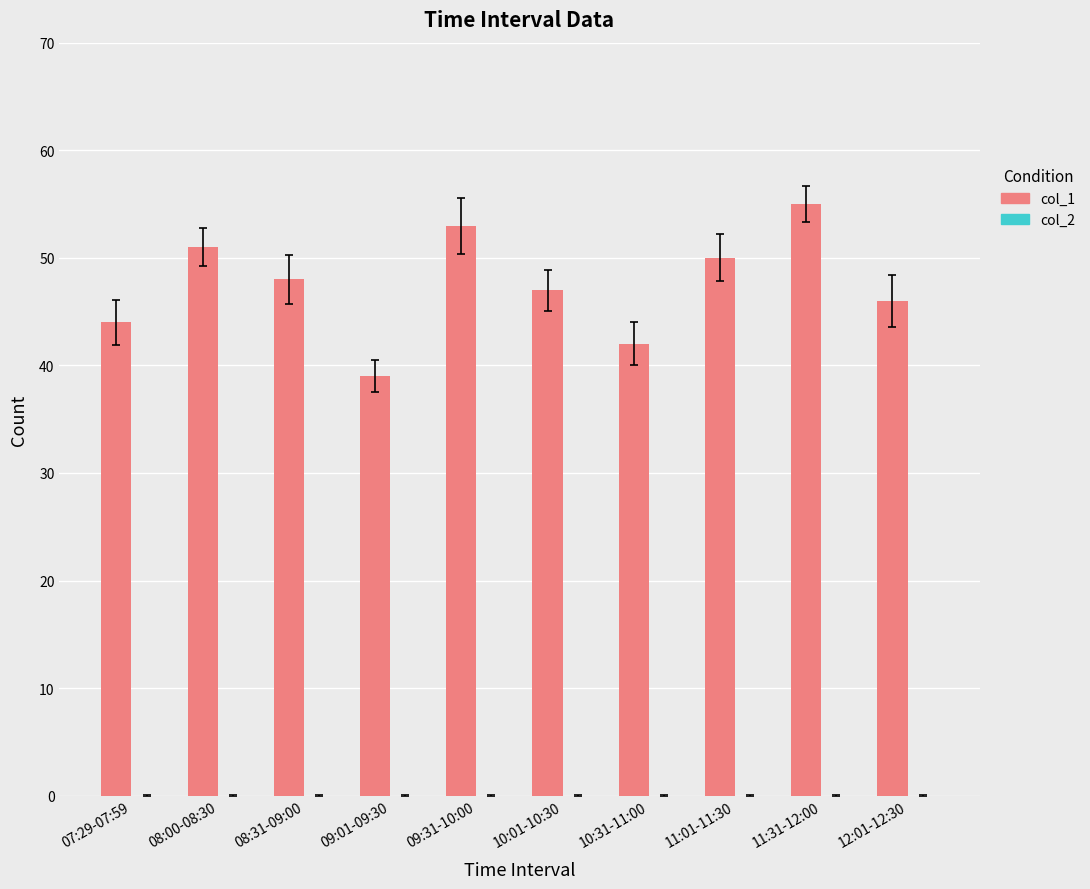

Count the number of categories in the chart.

10